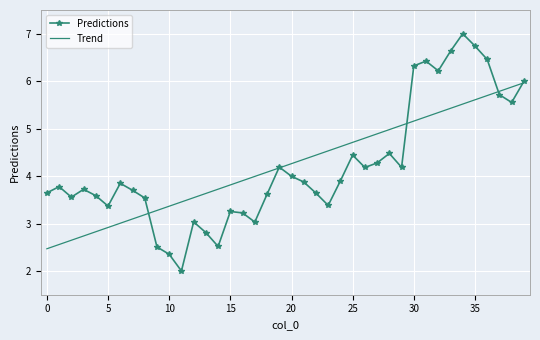

Which series has the largest range (max minus min)?

Predictions